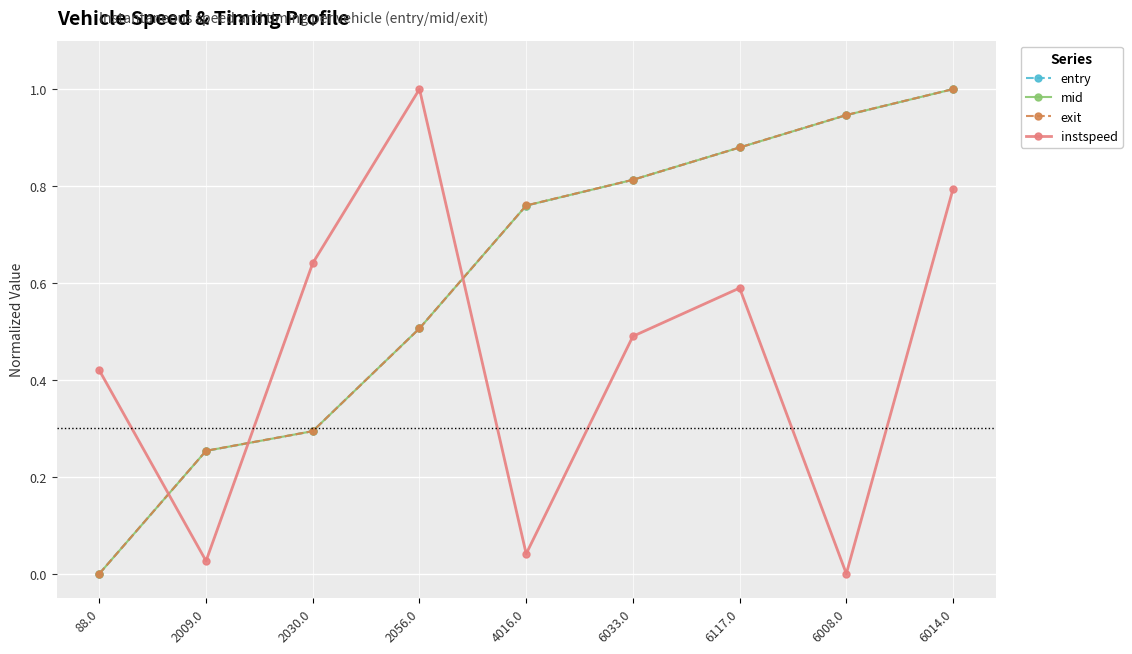

Count the number of data series in this chart.

4